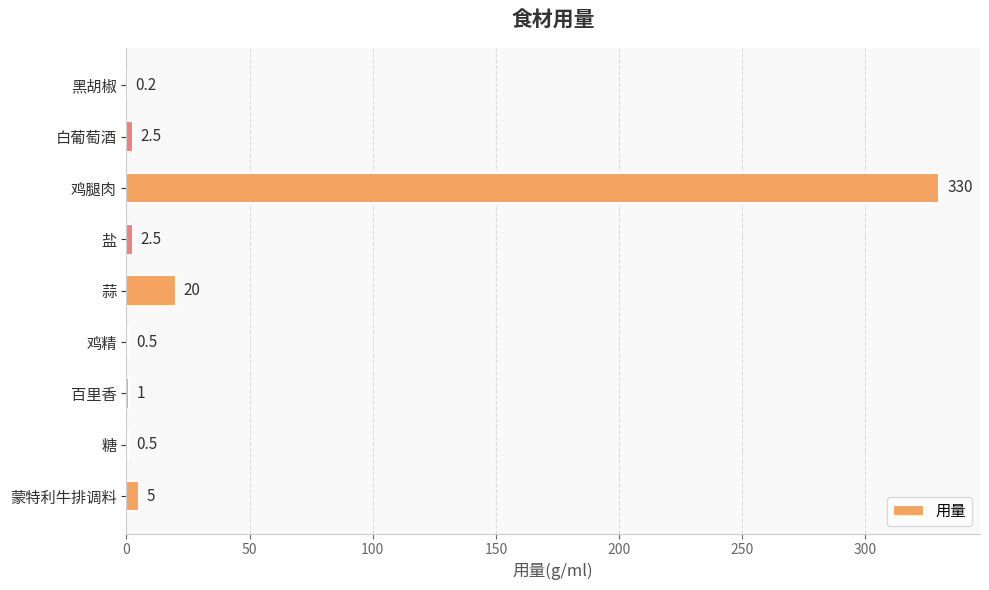

Which has a higher value, 糖 or 百里香?

百里香